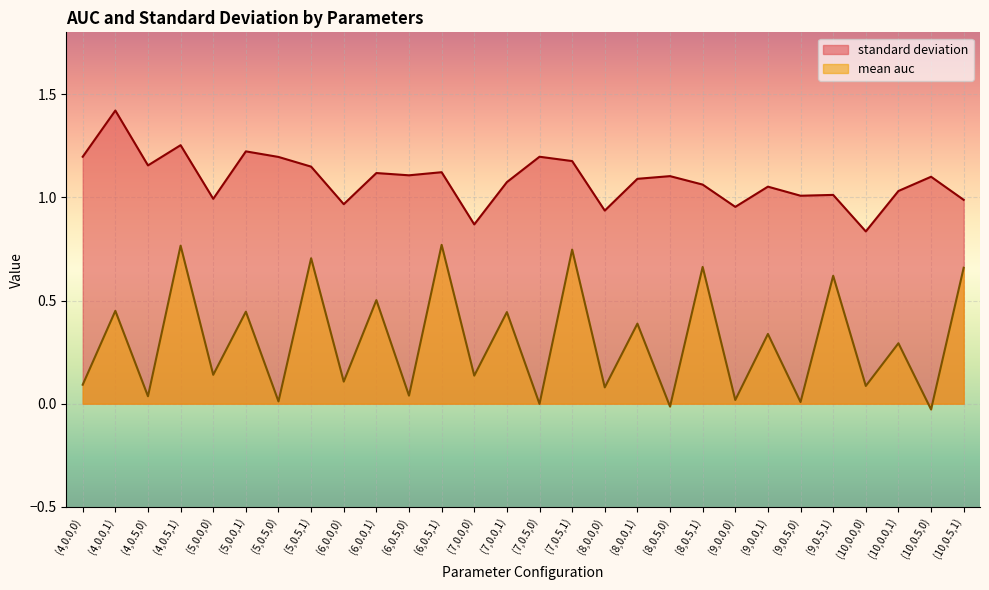

How many lines are shown in the chart?

2